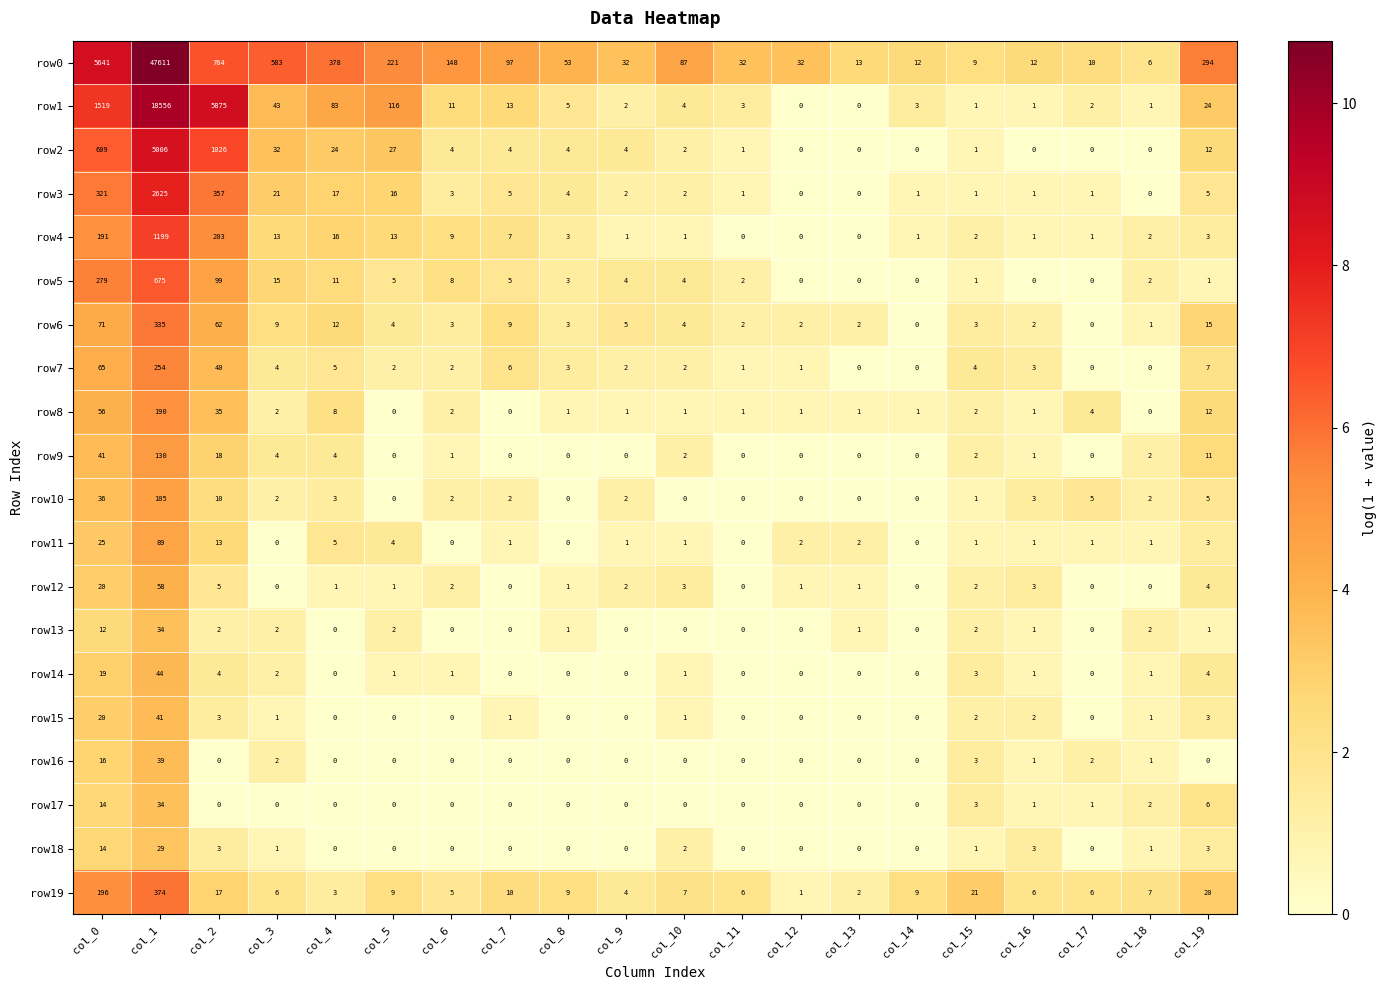

At which category does the chart reach its peak across all series?

col_1